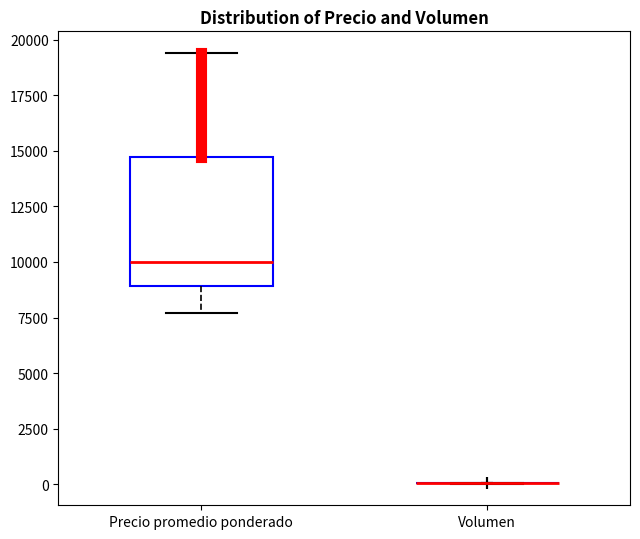

Where does the median line of the box for Precio promedio ponderado sit on the y-axis? The values are not printed on the chart, so give them approximately, as read against the axis.

10000